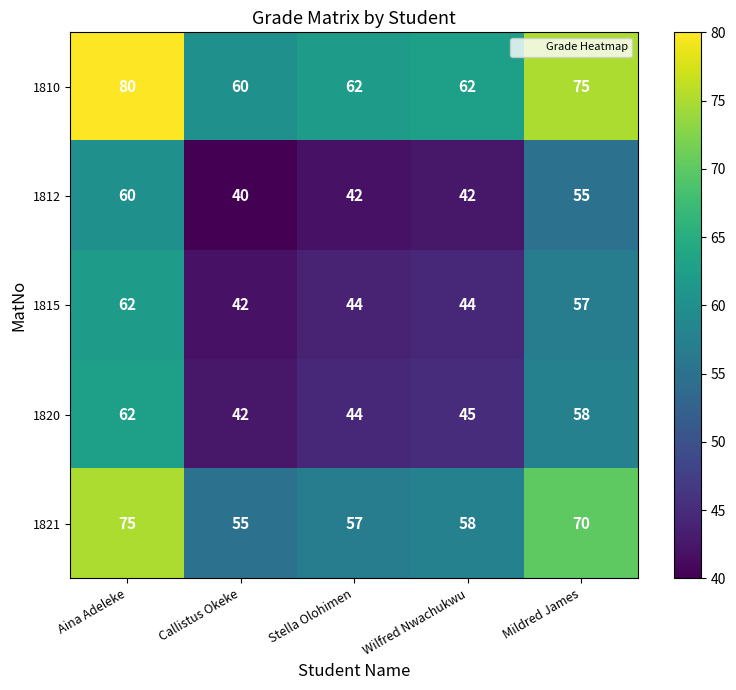

Which category has the highest value across all series?

Aina Adeleke